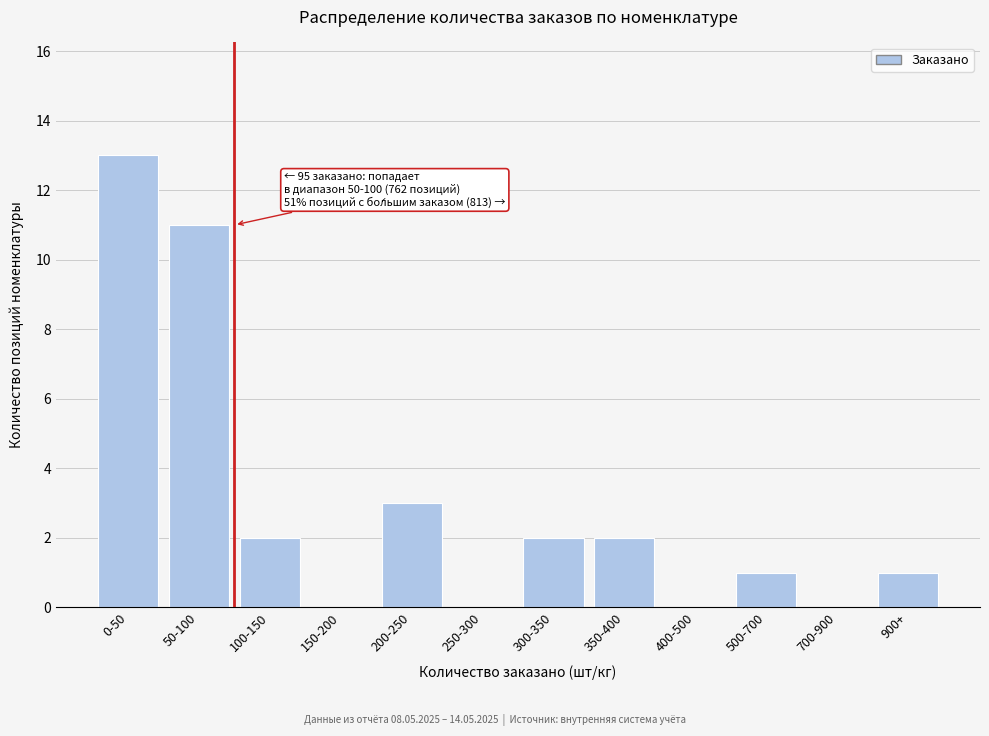

Reading left to right, what are all the values shown in this chart?

0-50=13	50-100=11	100-150=2	150-200=0	200-250=3	250-300=0	300-350=2	350-400=2	400-500=0	500-700=1	700-900=0	900+=1